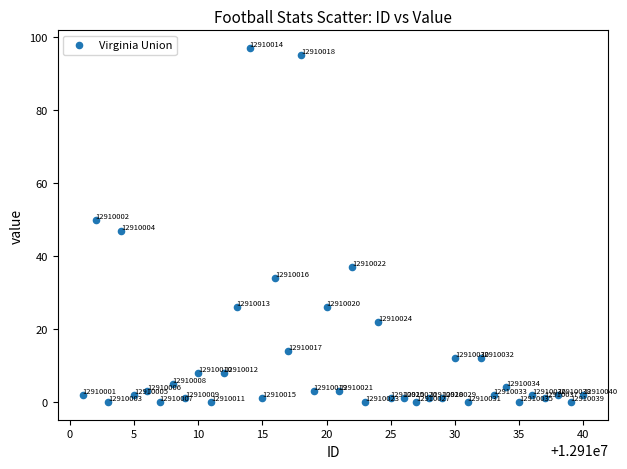

What Y value in the scatter plot is closest to 48?

47